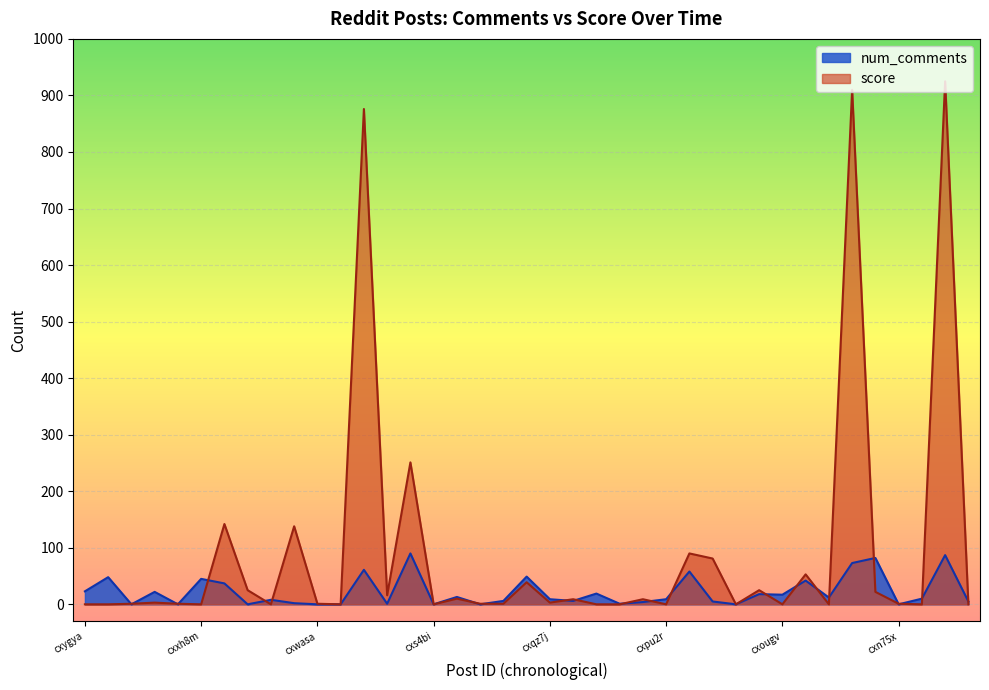

What is the label of the 29th point from the right?

cxwasa